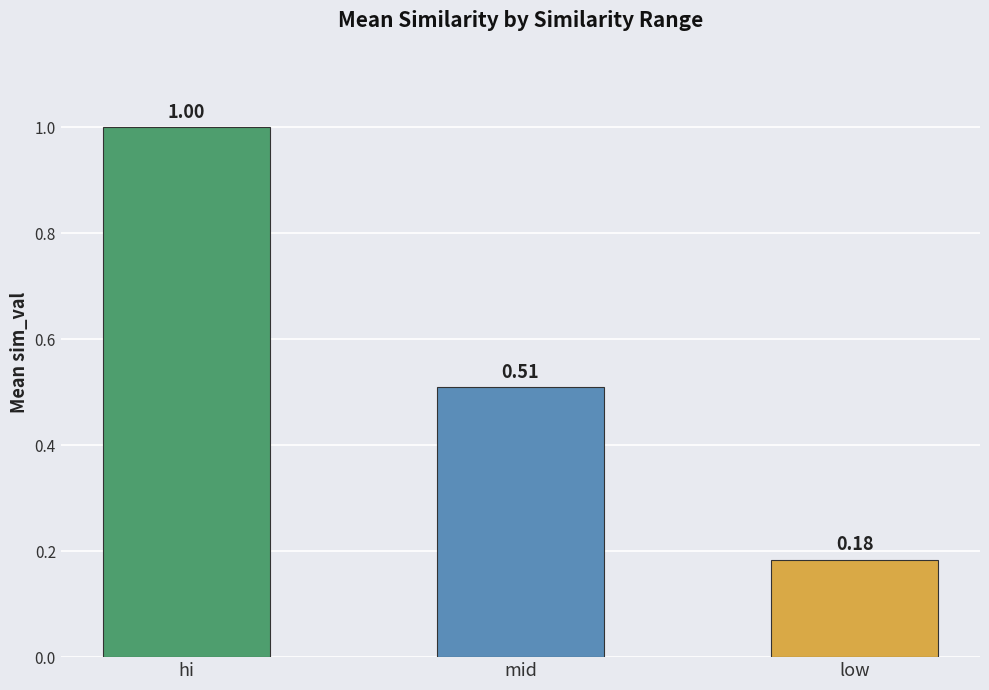

What is the difference between the values at low and hi?

0.8